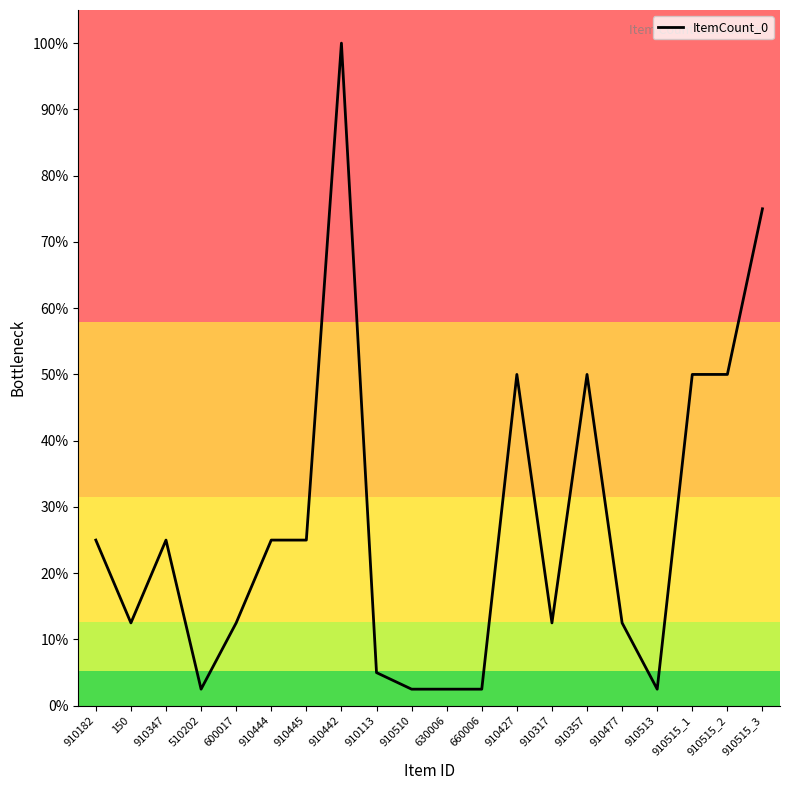

What is the average value?

27.1